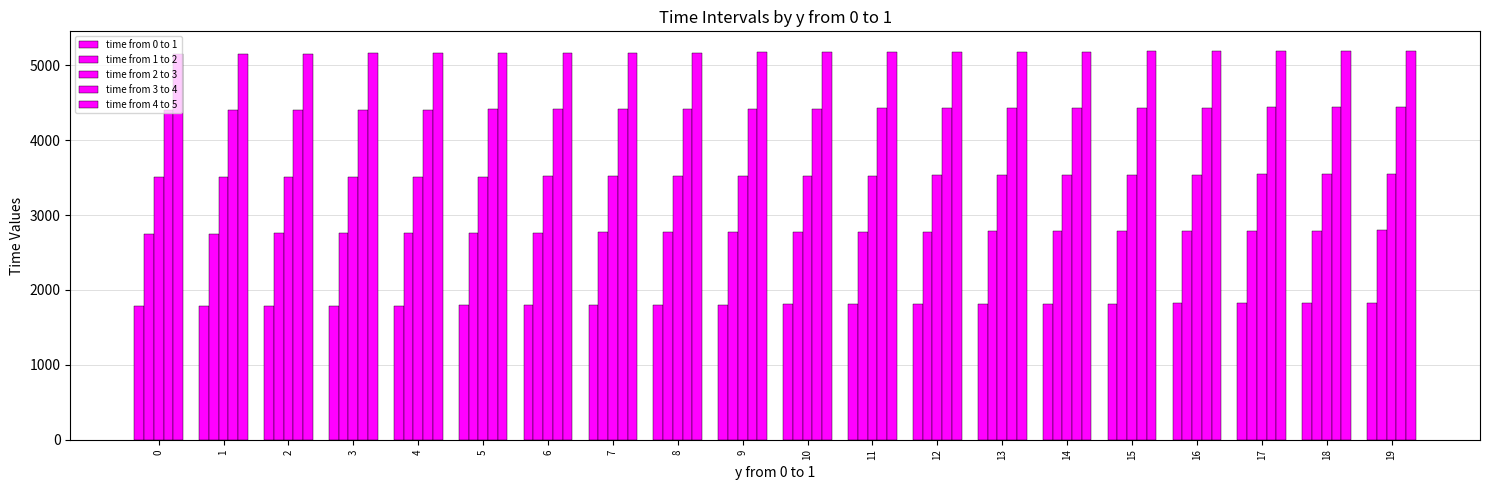

Rank the series at 17 from lowest to highest value.

time from 0 to 1, time from 1 to 2, time from 2 to 3, time from 3 to 4, time from 4 to 5